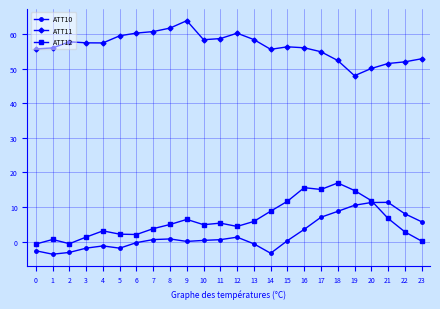

What is the minimum value for ATT10?

-3.7